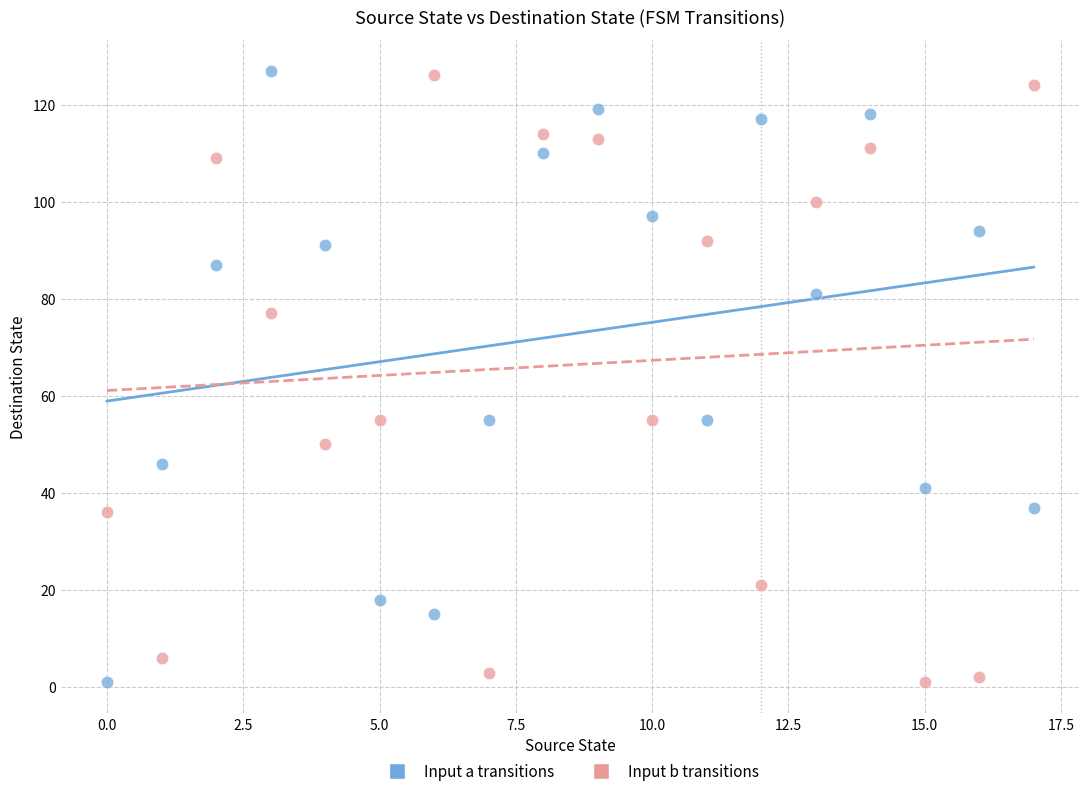

Across all data points, what is the range of Y values (max minus min)?

126